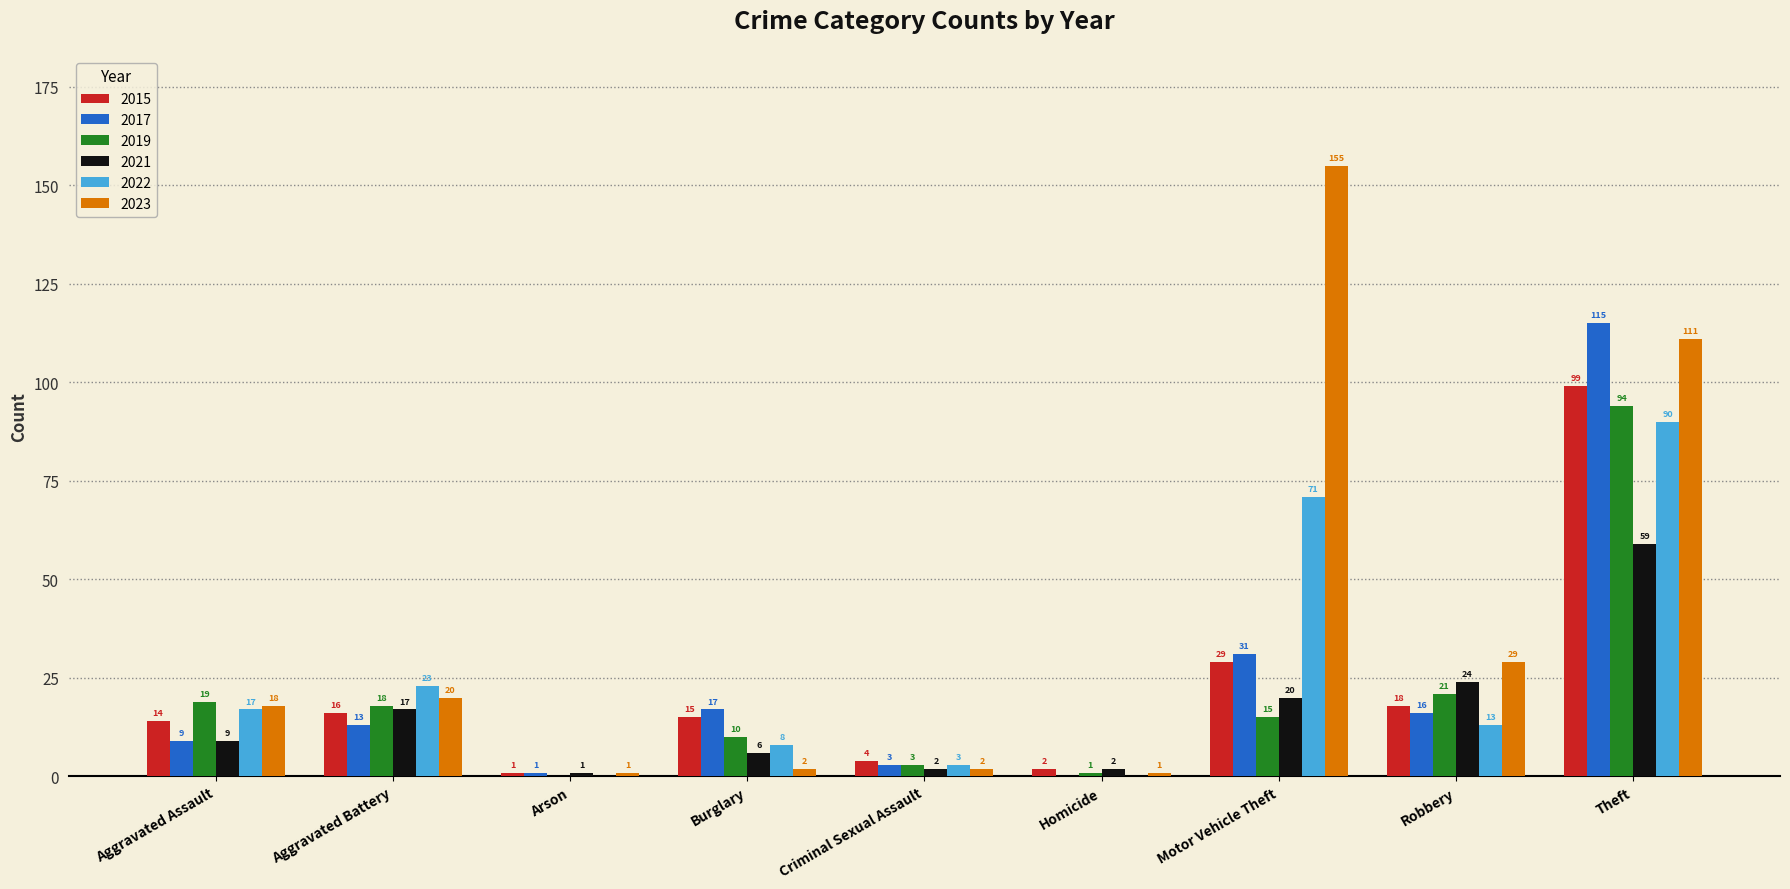

The value of 2023 at Aggravated Assault is 18. True or false?

True